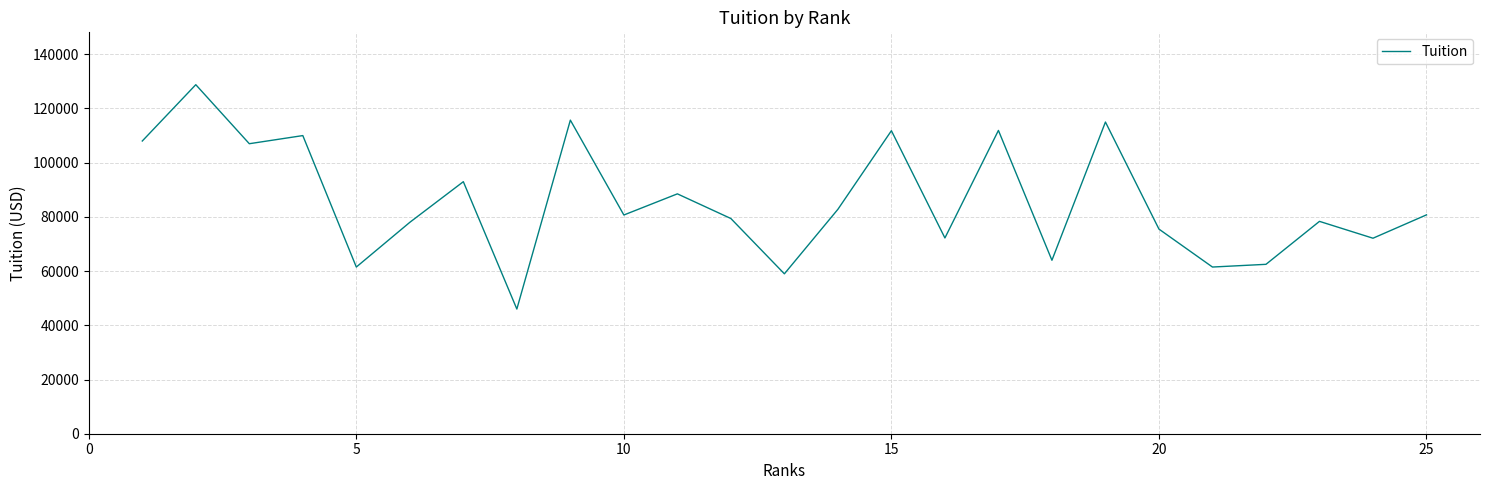

How many lines are shown in the chart?

1